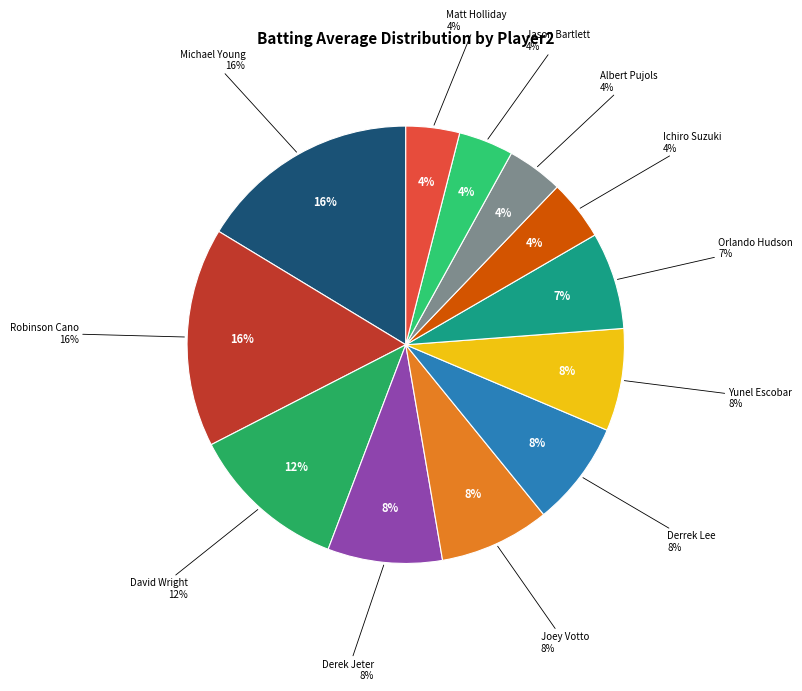

Does Matt Holliday represent more than half of the total?

No